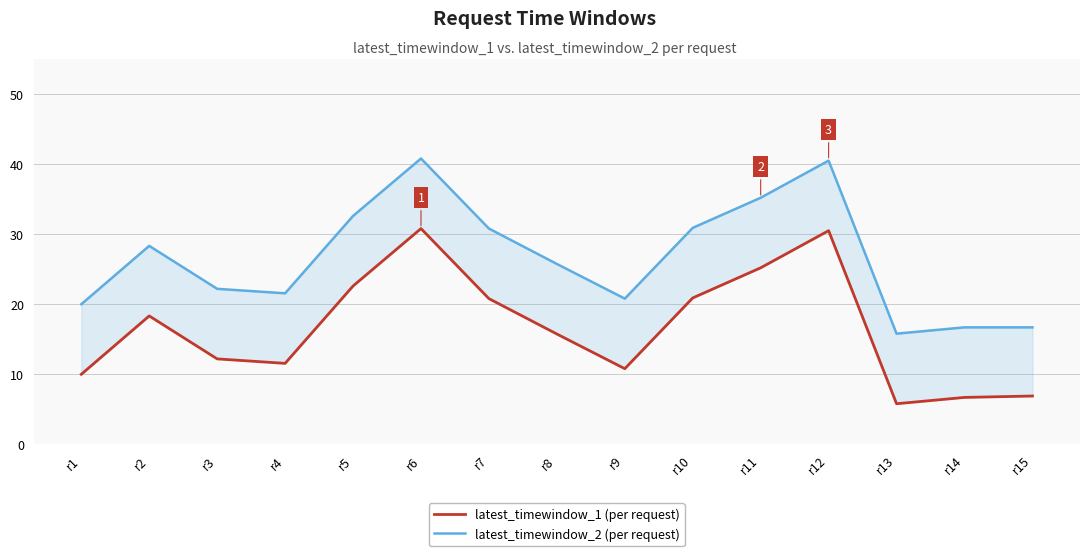

What is the approximate value of latest_timewindow_2 at r15?

16.7